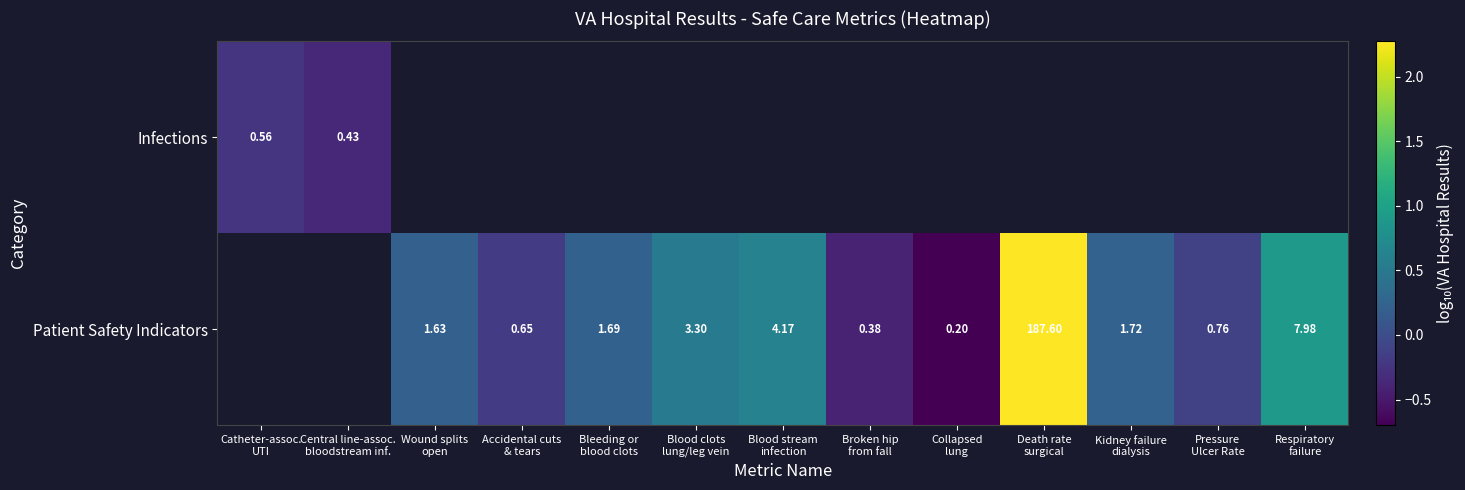

What is the lowest value of the Infections series?

-0.4